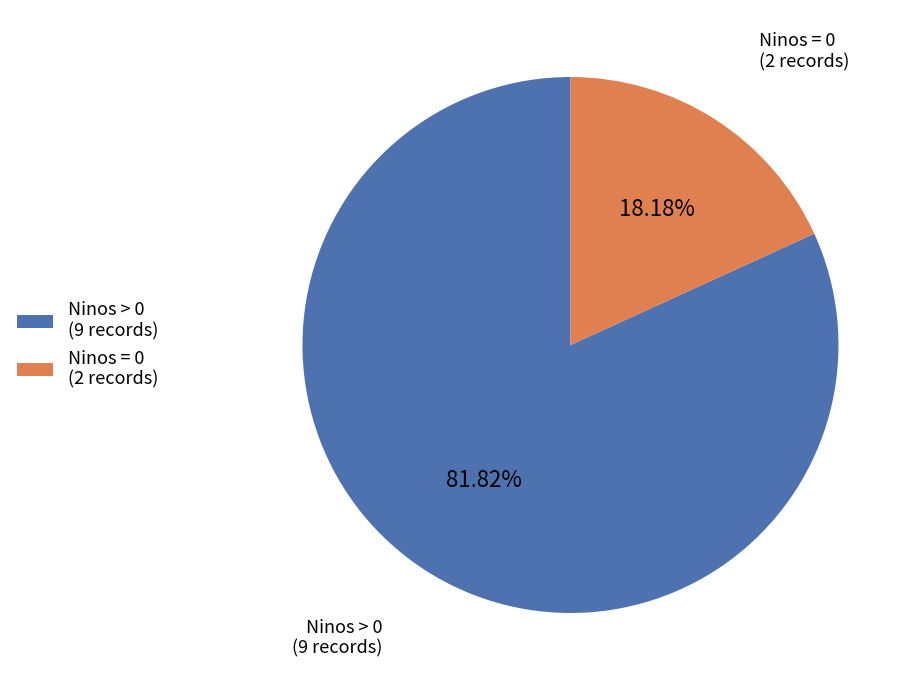

Is there any slice that represents more than half of the pie?

Yes